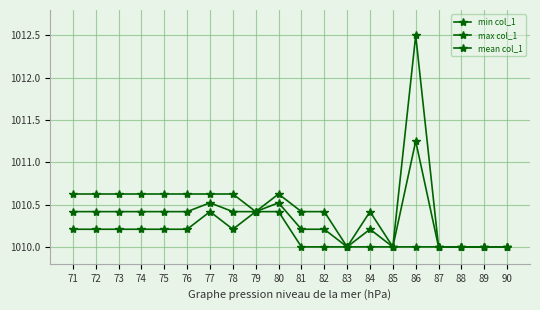

At which label does min col_1 reach its peak?

77